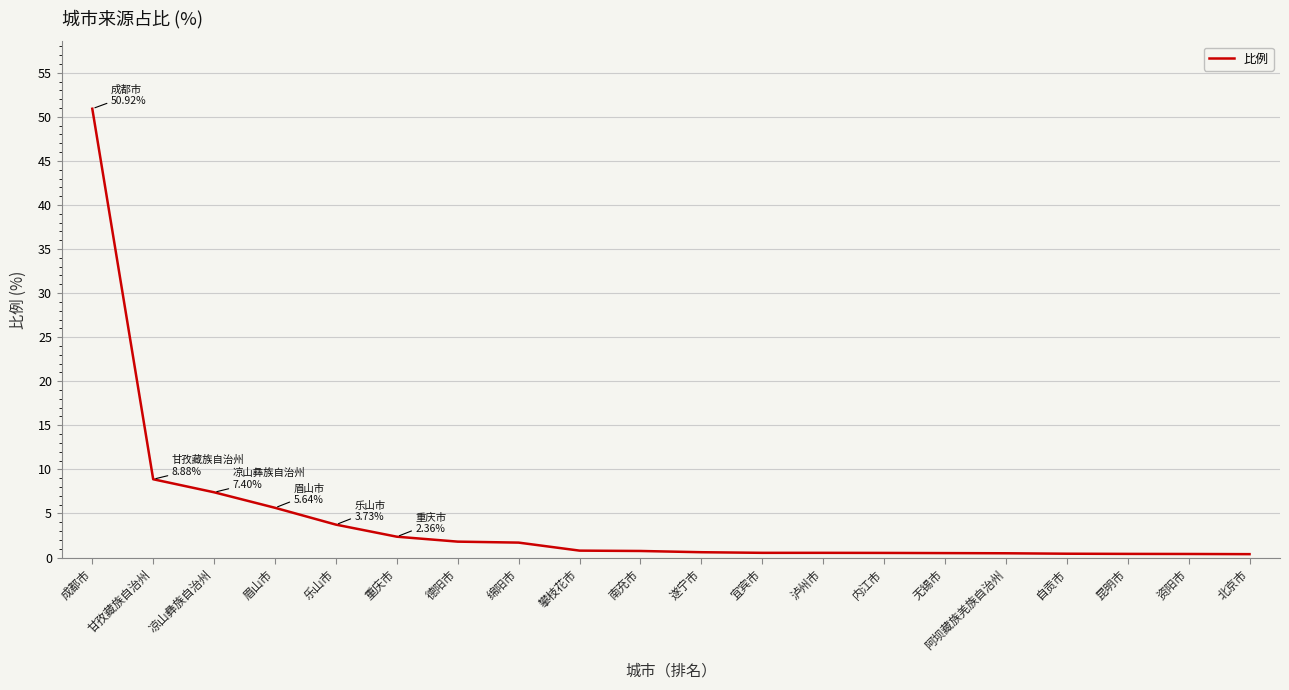

How many categories are shown in the chart?

20